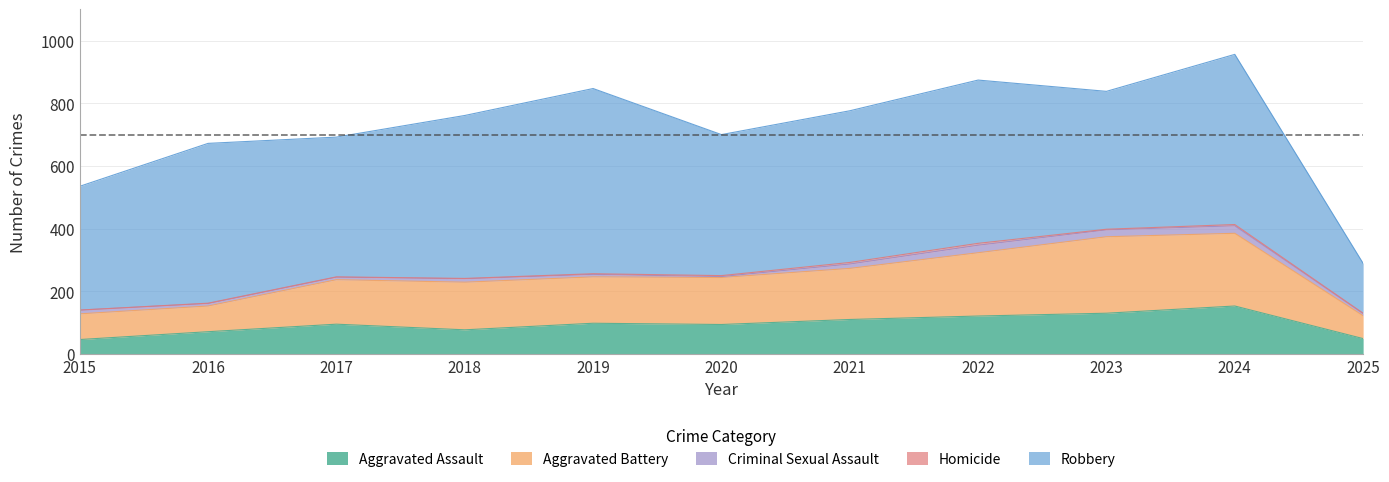

List the series in order of their peak value, lowest first.

Homicide, Criminal Sexual Assault, Aggravated Assault, Aggravated Battery, Robbery